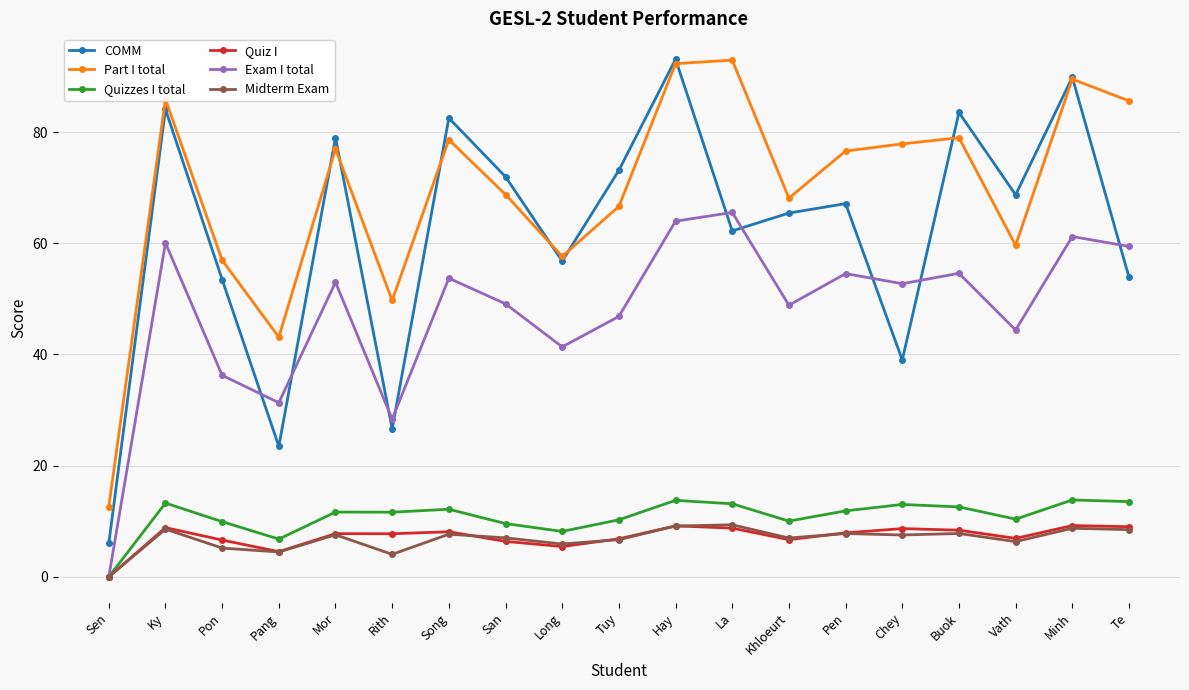

What is the total value across all series at Khloeurt?

206.1